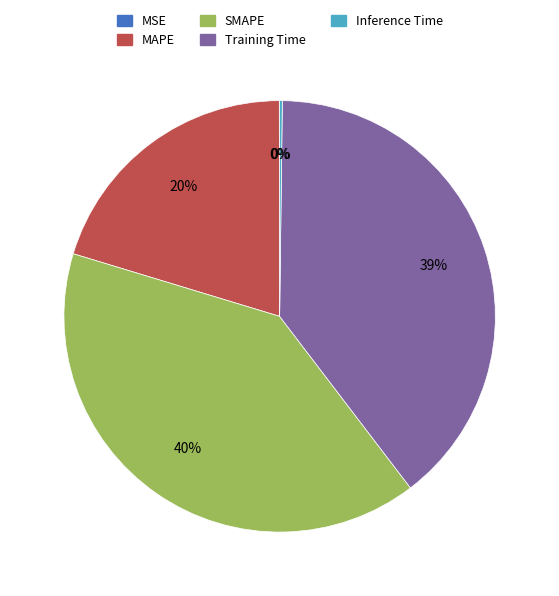

What is the largest slice in the pie chart?

SMAPE